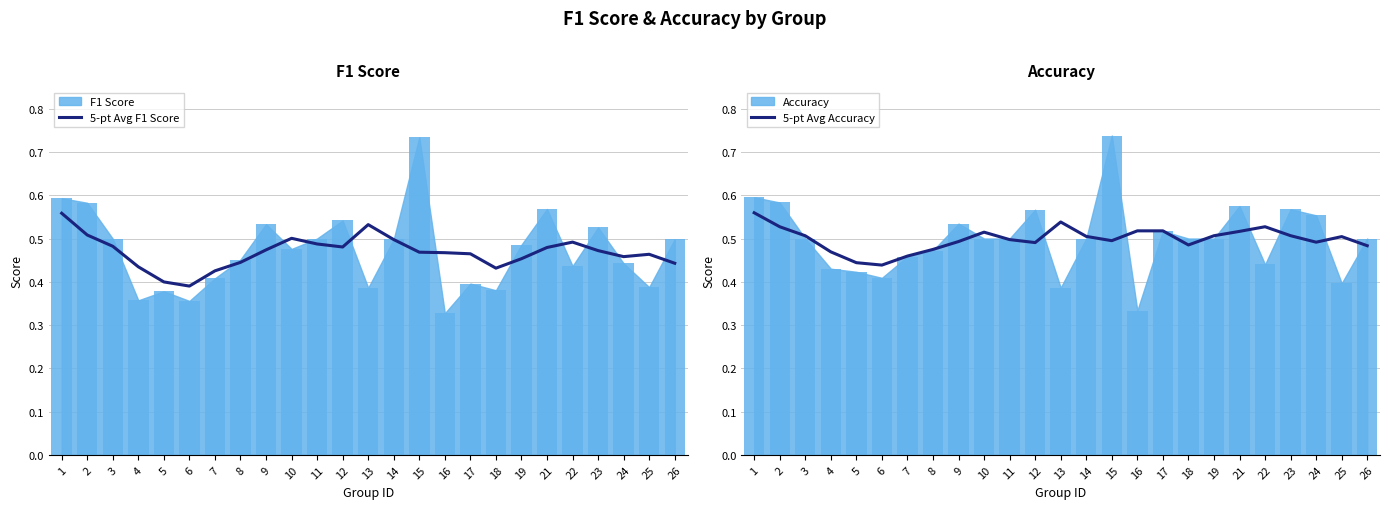

At how many categories does at least one series exceed 0?

25